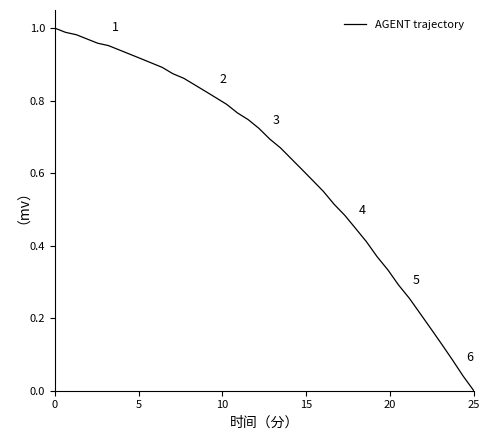

Which label corresponds to the smallest value in the chart?

25